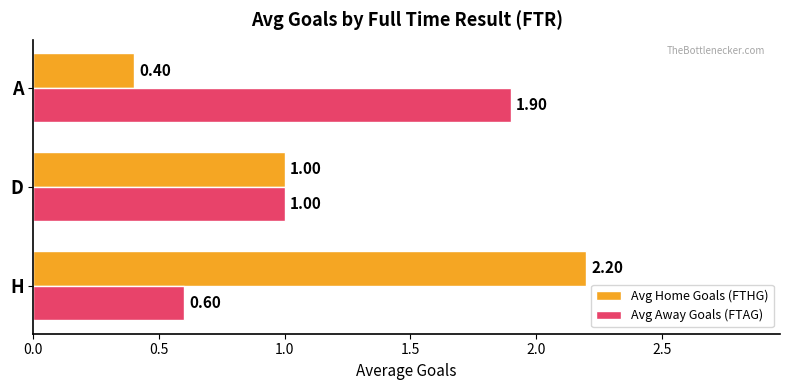

What is the minimum value shown in the chart?

0.4